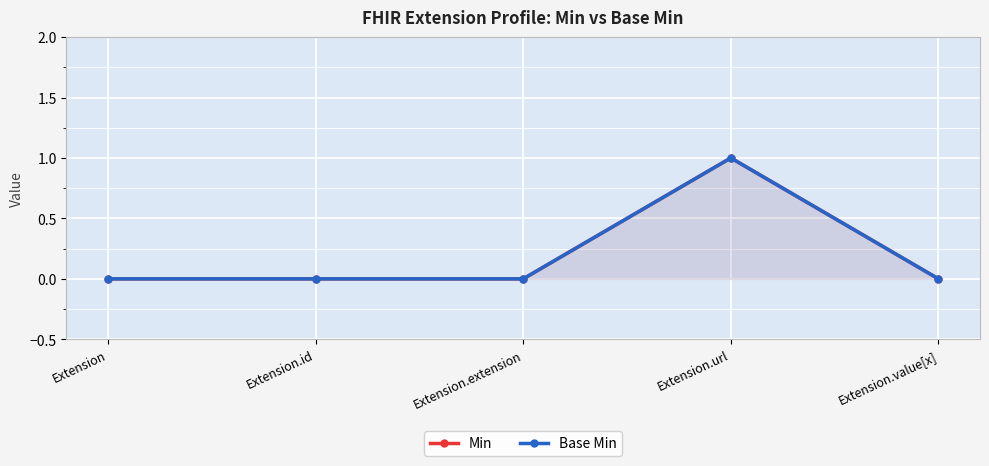

At Extension.value[x], list the series in order from smallest to largest.

Min, Base Min